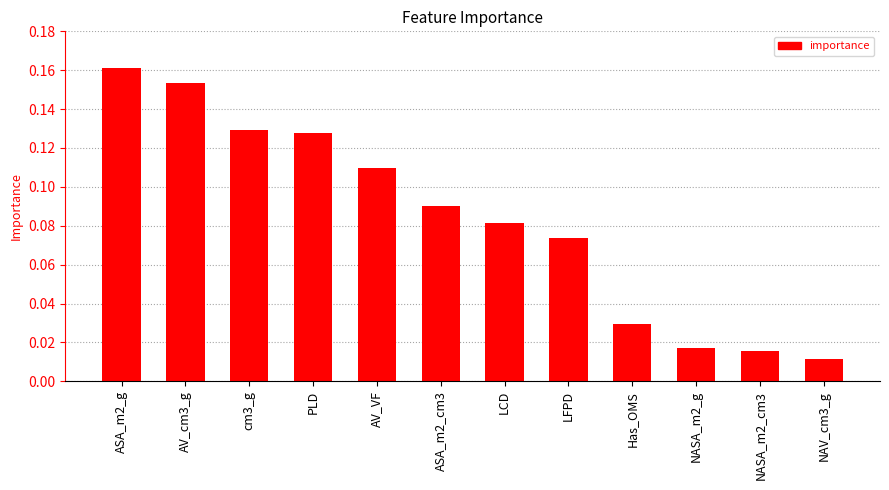

Which label corresponds to the smallest value in the chart?

NAV_cm3_g